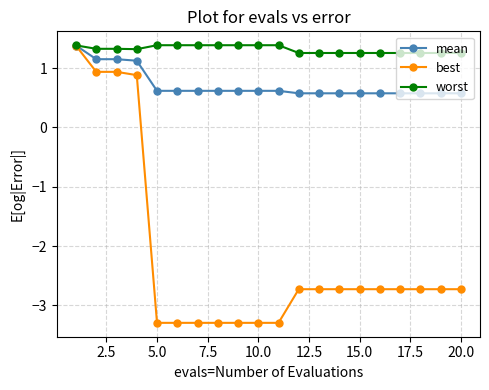

What is the lowest value of the best series?

-3.3